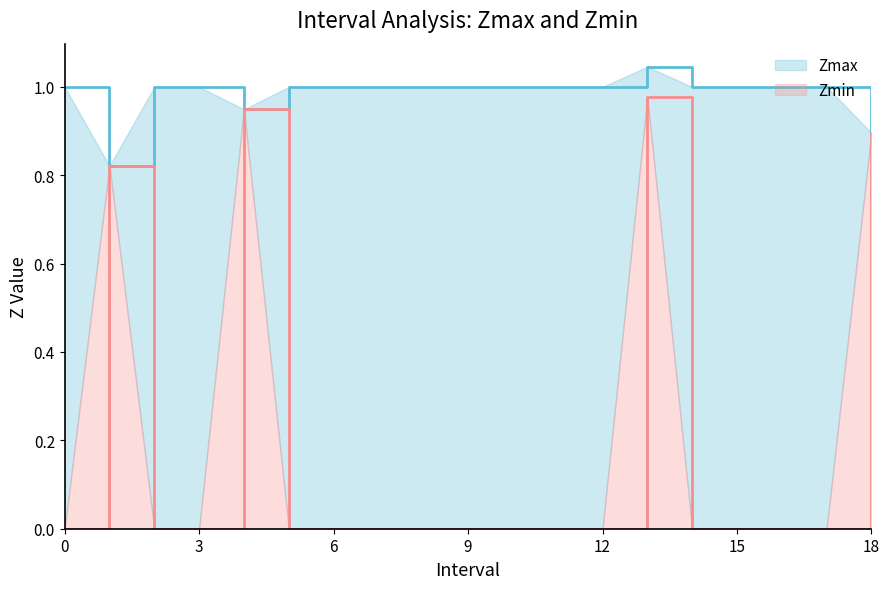

Which series has the largest range (max minus min)?

Zmin